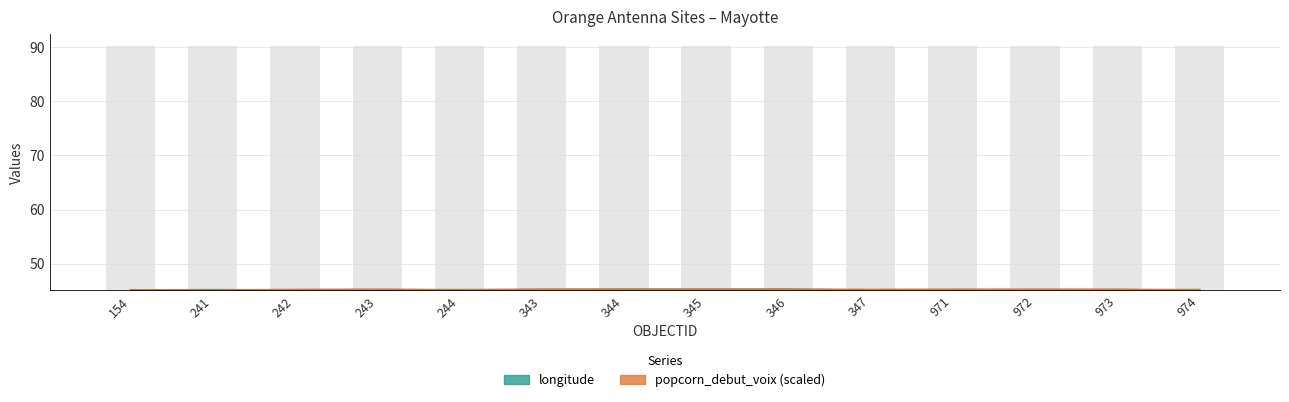

Reading right to left, what are all the values shown in this chart?

longitude: 974=45.2	973=45.1	972=45.1	971=45.1	347=45.1	346=45.3	345=45.3	344=45.3	343=45.2	244=45.2	243=45.2	242=45.2	241=45.2	154=45.2
popcorn_debut_voix_scaled: 974=45.1	973=45.3	972=45.3	971=45.3	347=45.3	346=45.3	345=45.3	344=45.3	343=45.3	244=45.1	243=45.2	242=45.2	241=45.1	154=45.2